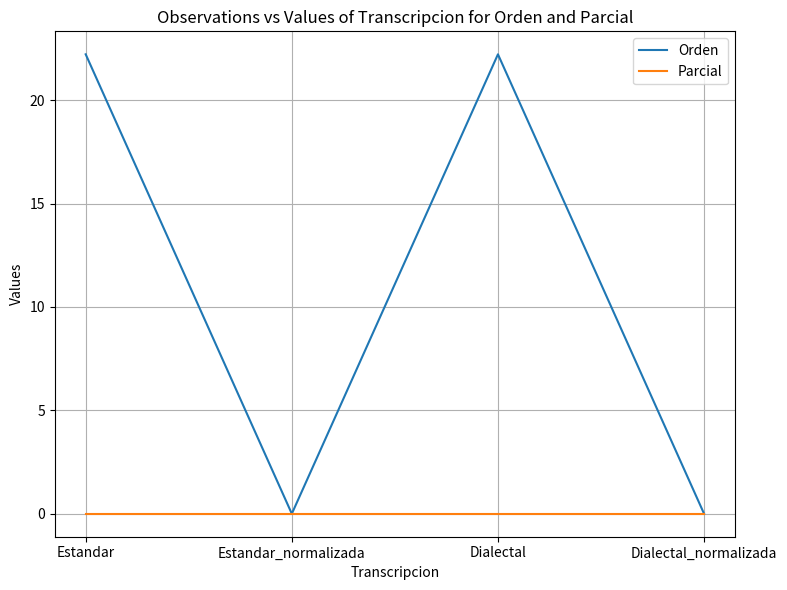

The Orden series shows 0.0 at Dialectal_normalizada. True or false?

True